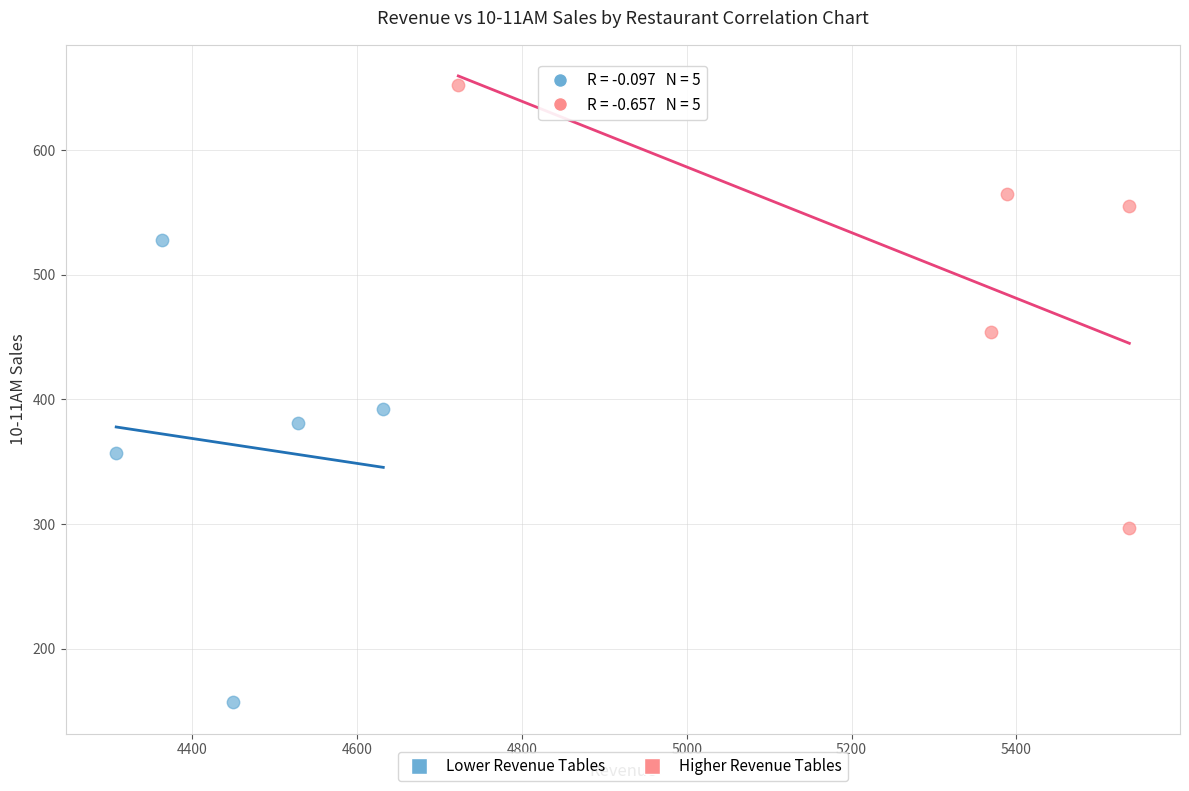

Which series has the widest spread of Y values?

Lower Revenue Tables